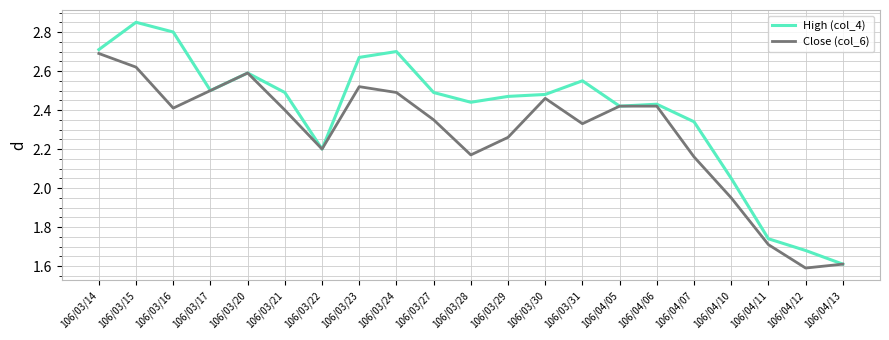

How many lines are shown in the chart?

2